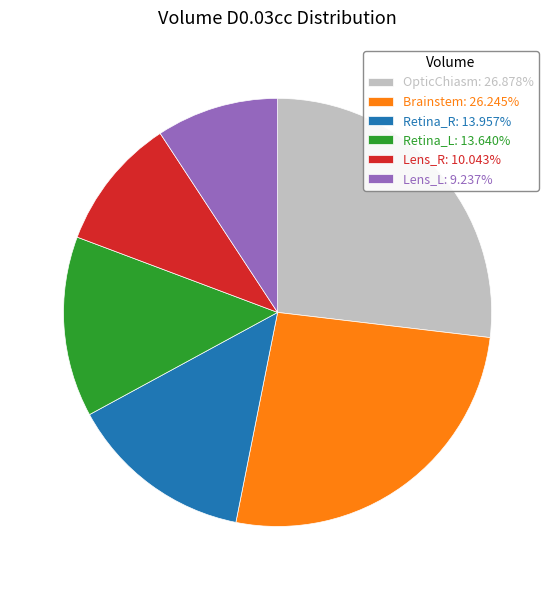

Combined, do Brainstem and Lens_R account for over 50%?

No